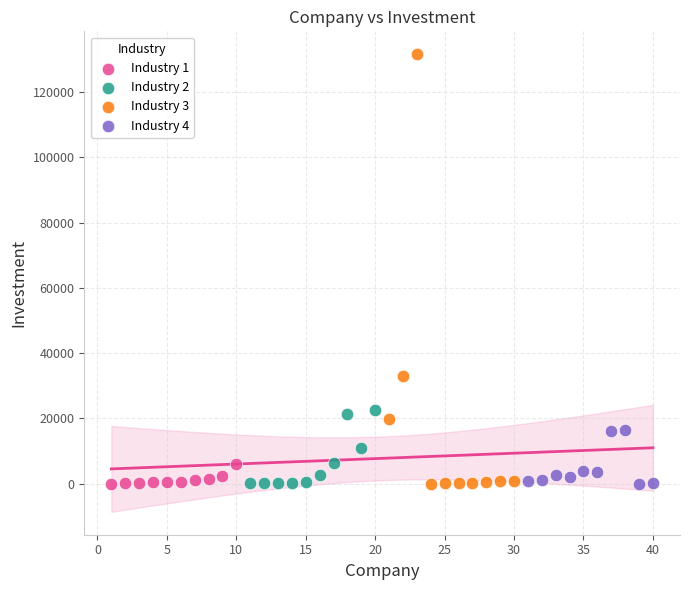

Which series has the largest Y range (max minus min)?

Industry 3